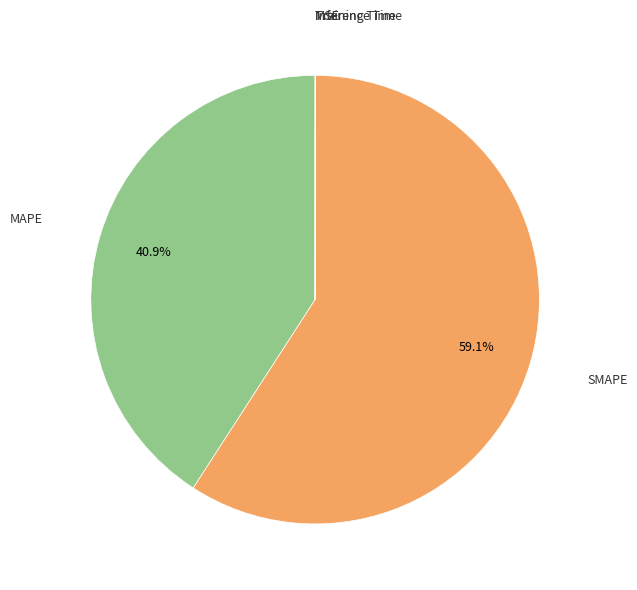

Does any single category account for the majority?

Yes